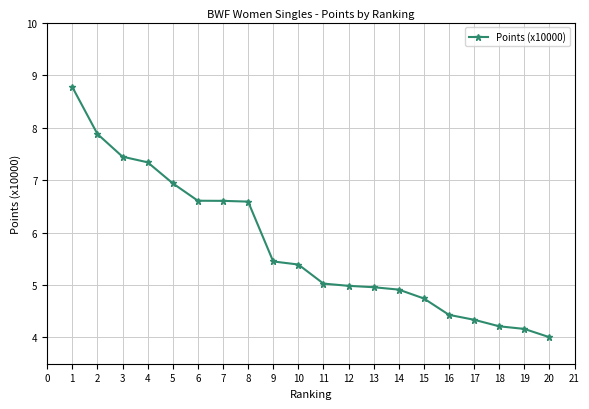

What is the difference between the values at 15 and 13?

0.2